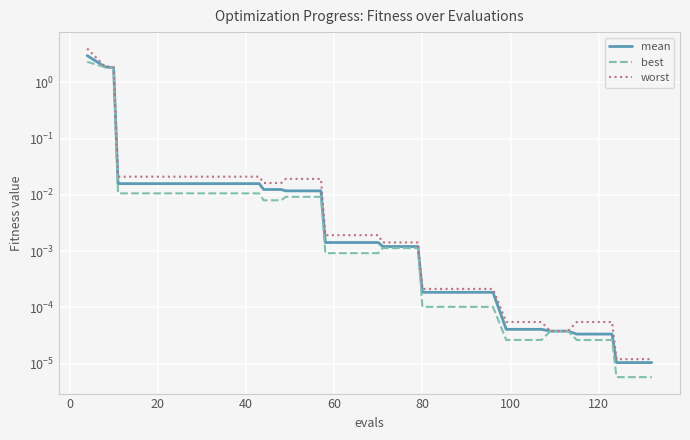

Is the value of best at 100 greater than the value of worst at 20?

No